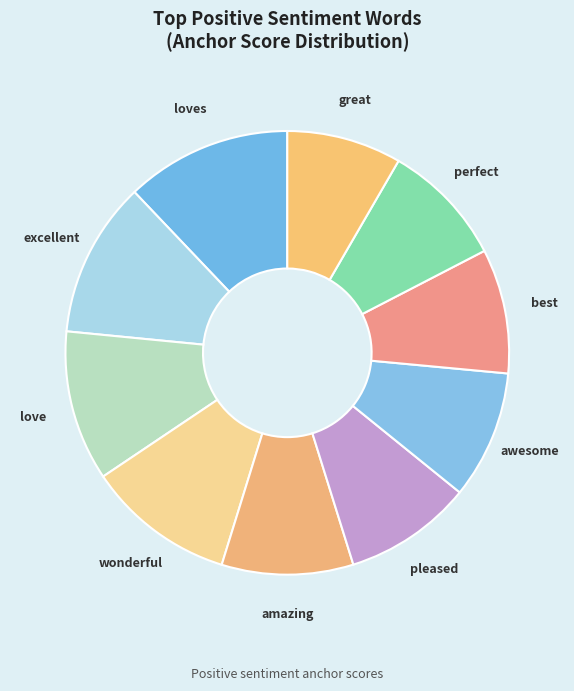

Which has a higher value, excellent or awesome?

excellent